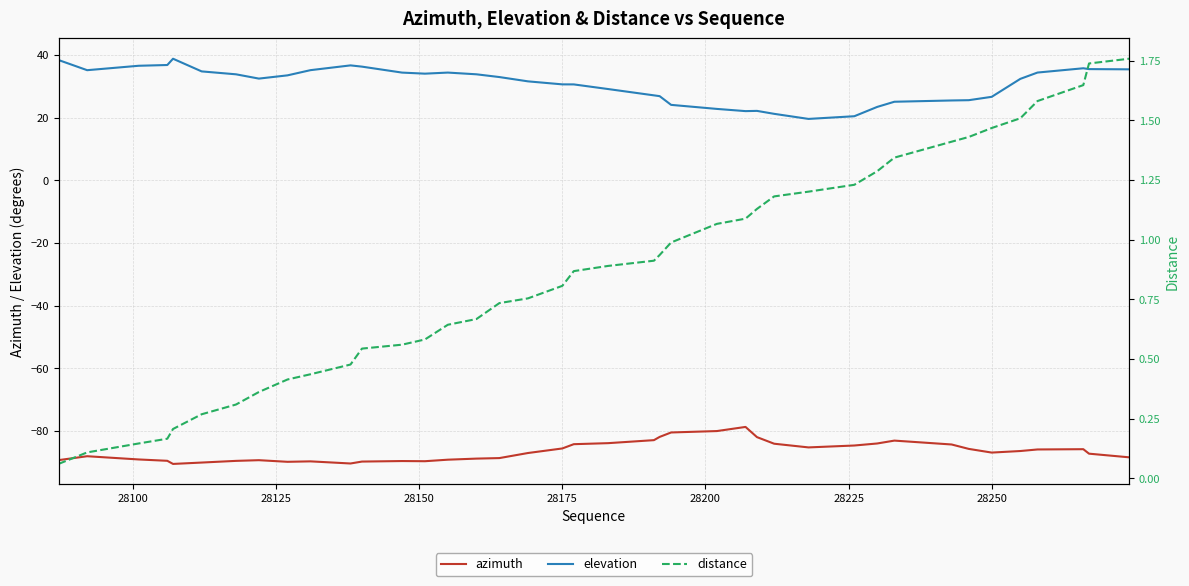

True or false: elevation and azimuth intersect in this chart.

False